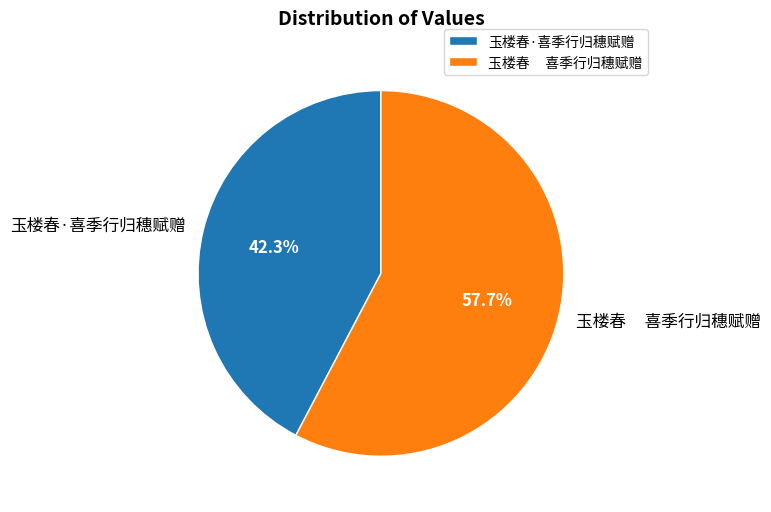

To the nearest percent, what portion does 玉楼春·喜季行归穗赋赠 represent?

42%